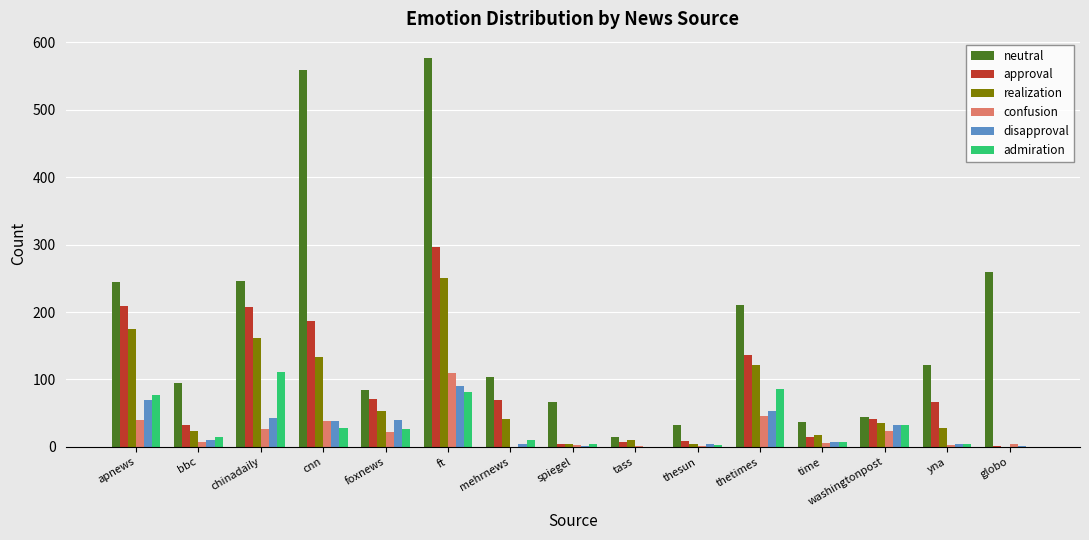

What are all the series names shown in the legend?

neutral, approval, realization, confusion, disapproval, admiration